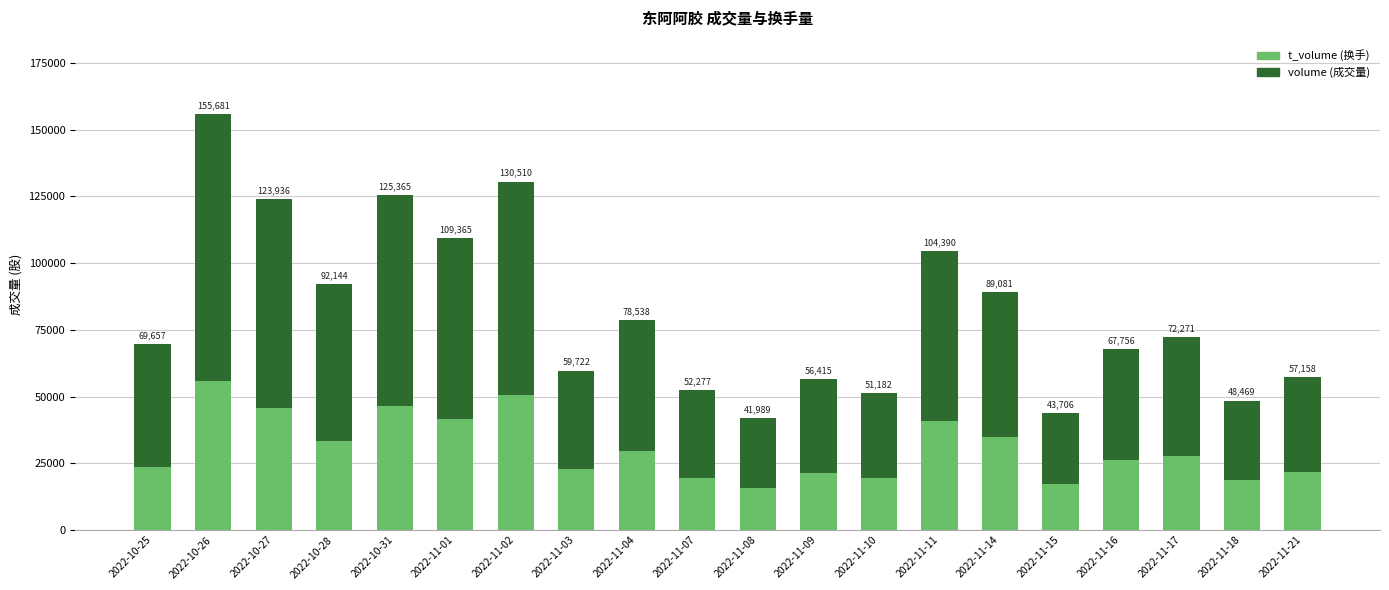

What position from the right is 2022-11-17?

3